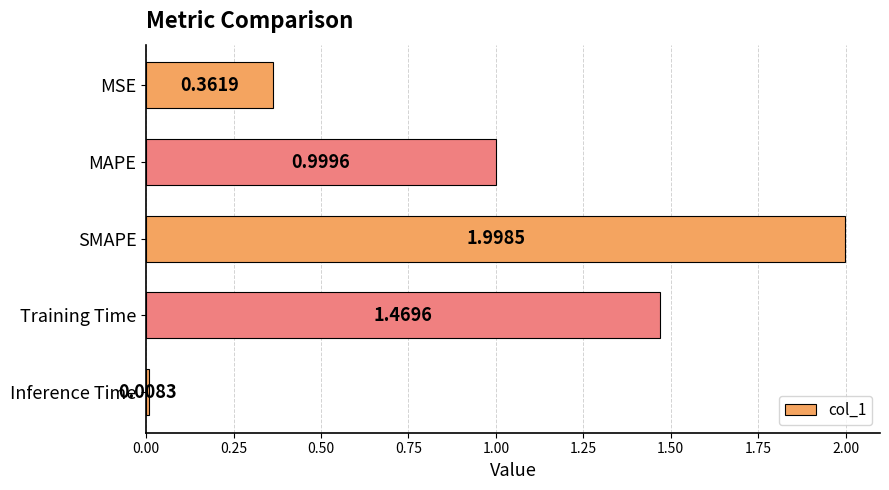

At which category does the chart reach its minimum across all series?

Inference Time